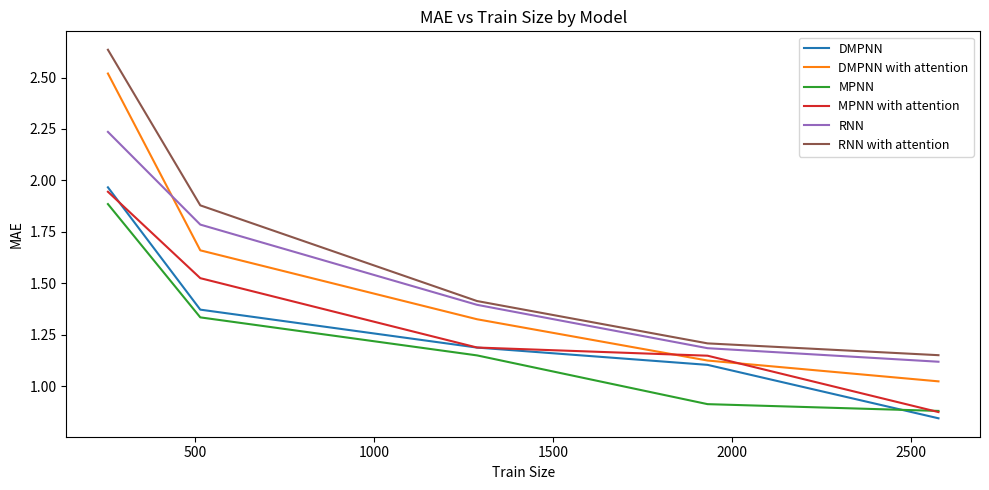

True or false: MPNN and DMPNN with attention intersect in this chart.

False